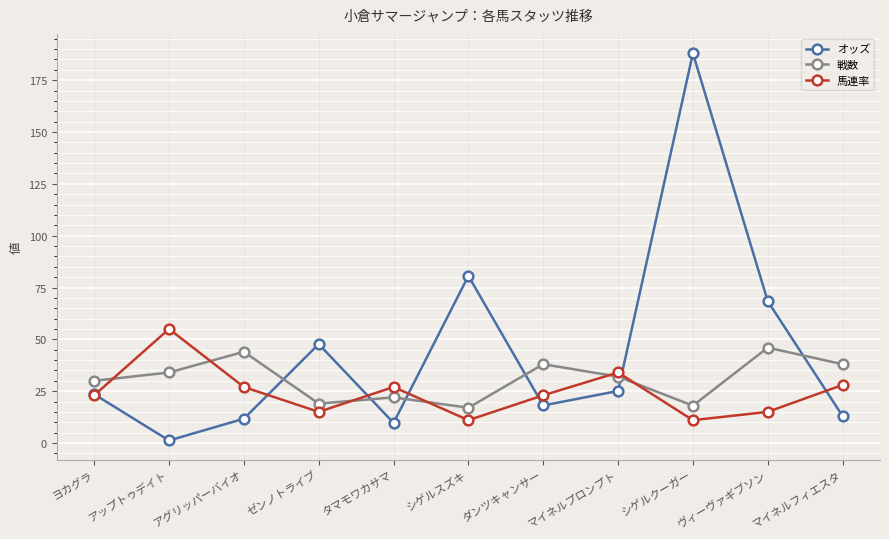

At how many categories does at least one series exceed 149?

1